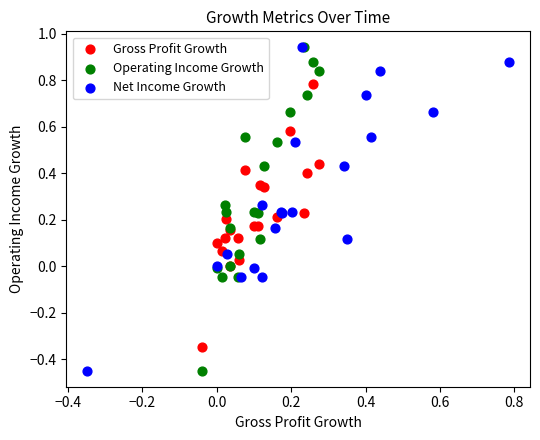

What are all the series names shown in the legend?

Gross Profit Growth, Operating Income Growth, Net Income Growth